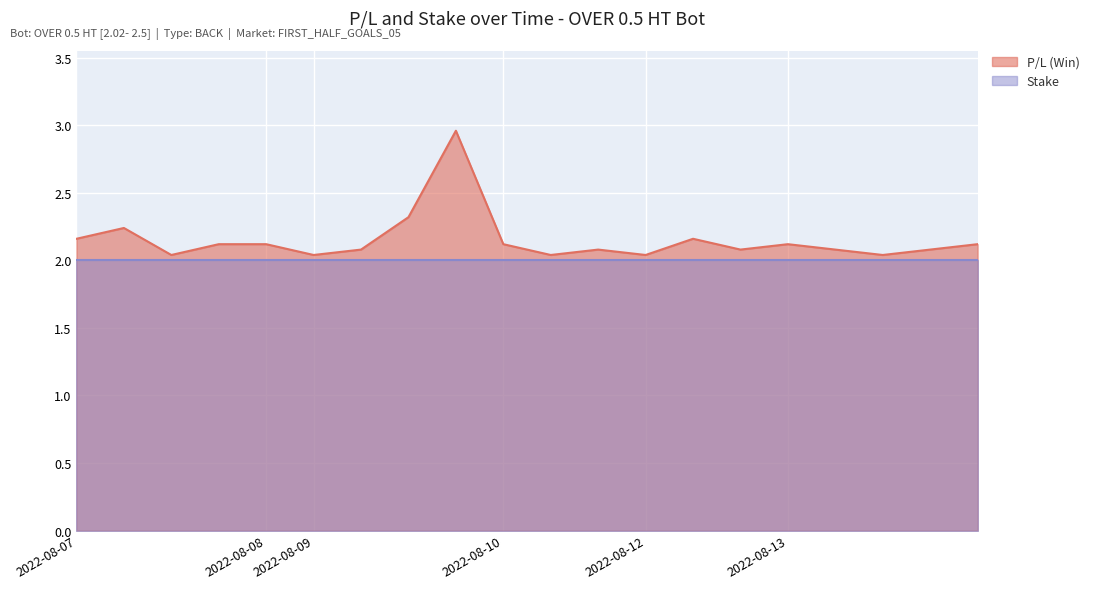

Rank the series by their average value, from lowest to highest.

Stake, P/L (Win)